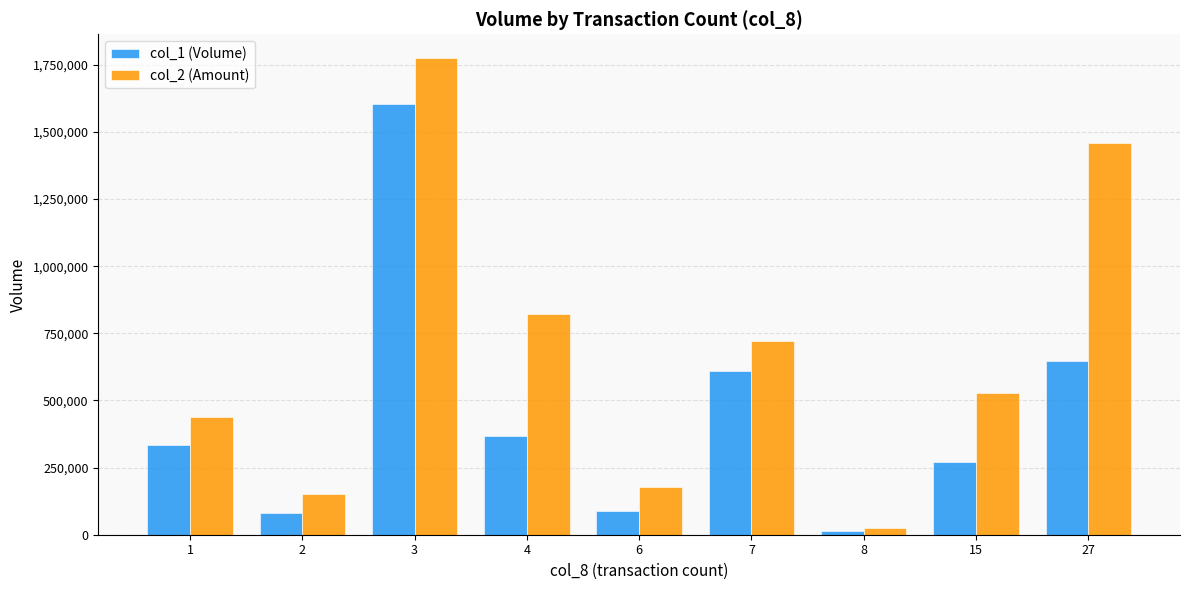

What is the difference between the col_2 (Amount) values at 3 and 6?

1598170